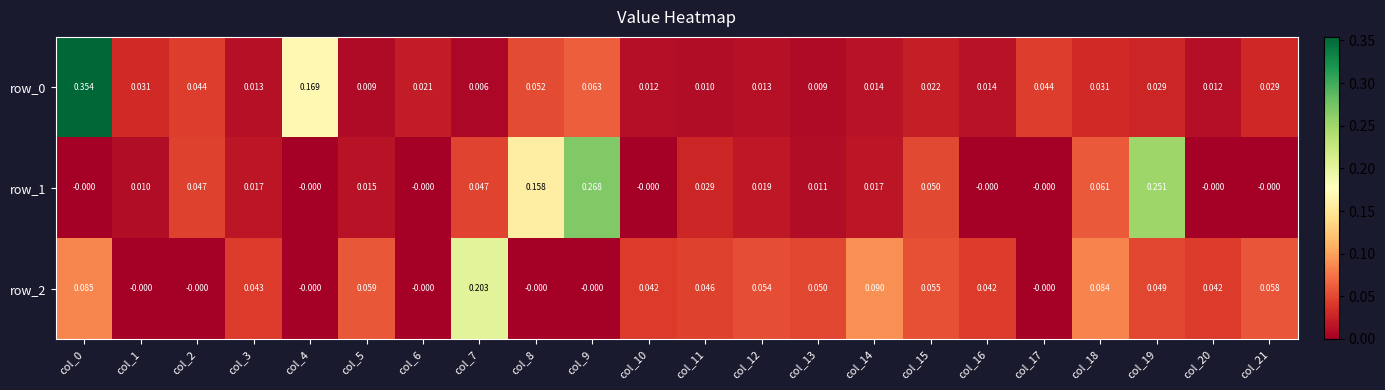

Between col_4 and col_20, which series saw the biggest shift?

row_0